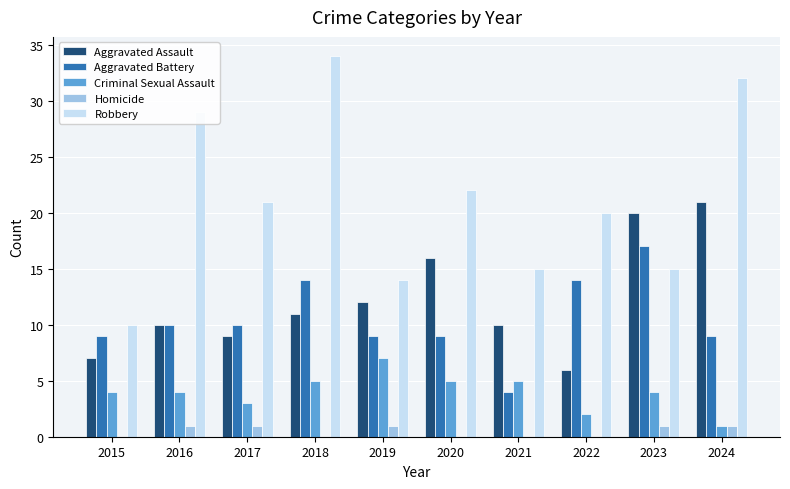

What is the approximate value of Criminal Sexual Assault at 2019?

7